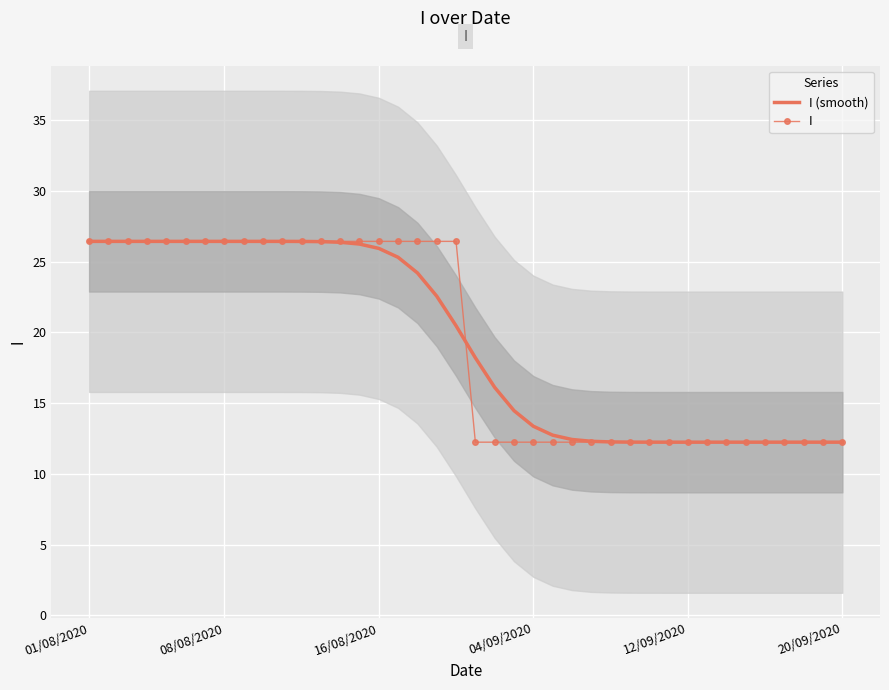

Which series has the largest total across all categories?

I